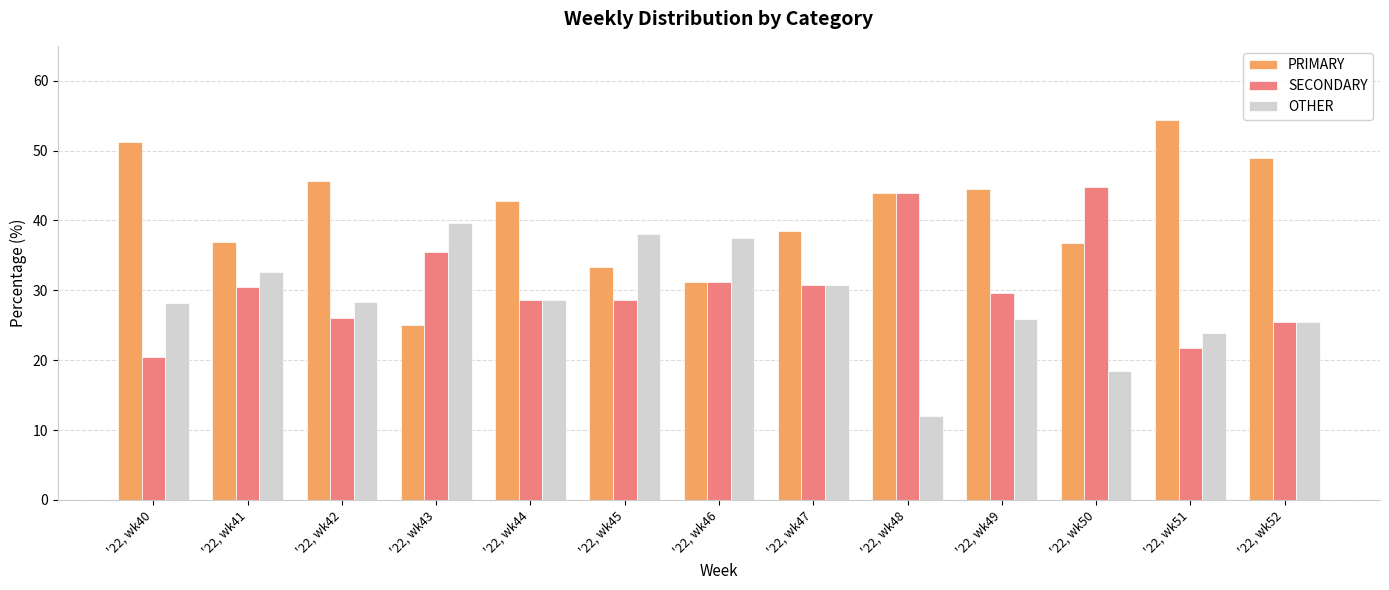

What is the maximum value shown in the chart?

54.3